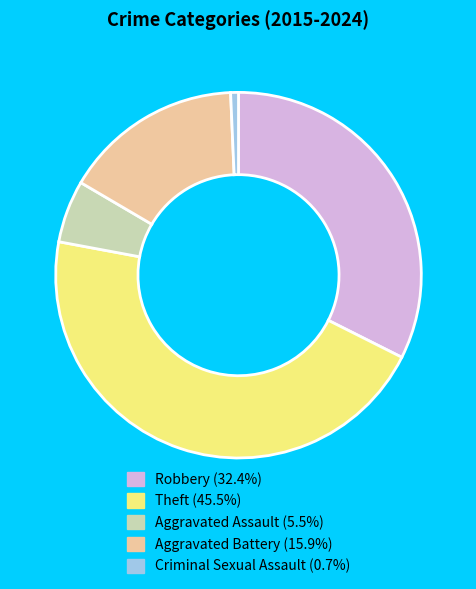

True or false: Aggravated Assault accounts for 6% of the total.

True